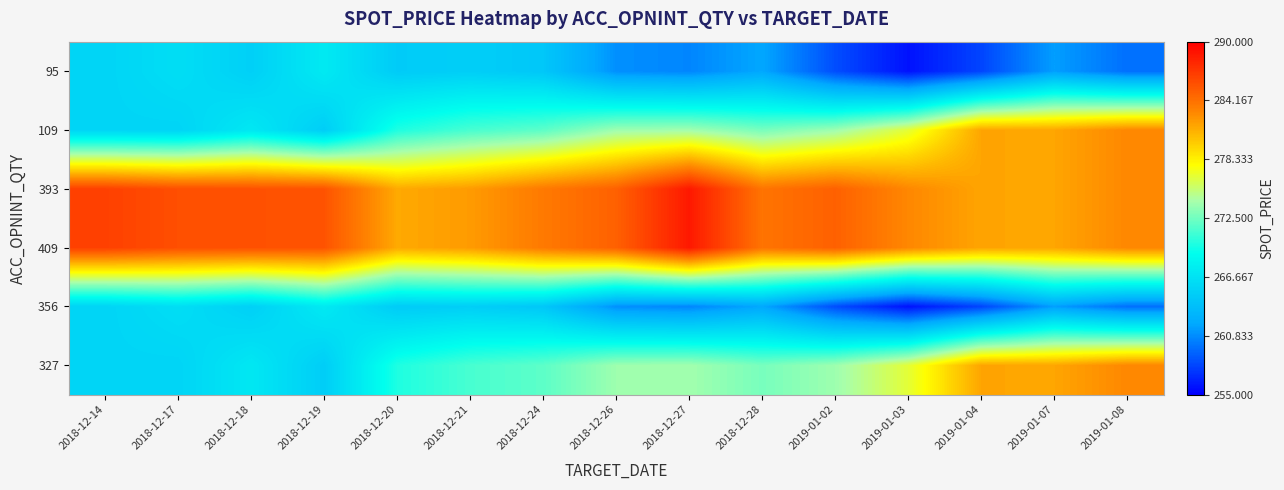

Reading right to left, extract all data points from this chart.

95: 2019-01-08=259.6	2019-01-07=261.6	2019-01-04=257.9	2019-01-03=255.8	2019-01-02=258.2	2018-12-28=262.0	2018-12-27=260.6	2018-12-26=261.0	2018-12-24=264.4	2018-12-21=265.1	2018-12-20=264.8	2018-12-19=267.3	2018-12-18=265.2	2018-12-17=266.3	2018-12-14=265.6
109: 2019-01-08=283.0	2019-01-07=281.6	2019-01-04=281.7	2019-01-03=276.6	2019-01-02=273.9	2018-12-28=272.7	2018-12-27=274.0	2018-12-26=273.9	2018-12-24=271.9	2018-12-21=271.2	2018-12-20=269.9	2018-12-19=265.0	2018-12-18=267.1	2018-12-17=265.6	2018-12-14=265.6
393: 2019-01-08=283.0	2019-01-07=281.6	2019-01-04=281.7	2019-01-03=283.0	2019-01-02=285.0	2018-12-28=284.0	2018-12-27=288.7	2018-12-26=285.0	2018-12-24=283.7	2018-12-21=282.1	2018-12-20=281.5	2018-12-19=285.6	2018-12-18=285.8	2018-12-17=285.9	2018-12-14=286.6
409: 2019-01-08=283.0	2019-01-07=281.6	2019-01-04=281.7	2019-01-03=283.0	2019-01-02=285.0	2018-12-28=284.0	2018-12-27=288.7	2018-12-26=285.0	2018-12-24=283.7	2018-12-21=282.1	2018-12-20=281.5	2018-12-19=285.6	2018-12-18=285.8	2018-12-17=285.9	2018-12-14=286.6
356: 2019-01-08=259.6	2019-01-07=261.6	2019-01-04=257.9	2019-01-03=255.8	2019-01-02=258.2	2018-12-28=262.0	2018-12-27=260.6	2018-12-26=261.0	2018-12-24=264.4	2018-12-21=265.1	2018-12-20=264.8	2018-12-19=267.3	2018-12-18=265.2	2018-12-17=266.3	2018-12-14=265.6
327: 2019-01-08=283.0	2019-01-07=281.6	2019-01-04=281.7	2019-01-03=276.6	2019-01-02=273.9	2018-12-28=272.7	2018-12-27=274.0	2018-12-26=273.9	2018-12-24=271.9	2018-12-21=271.2	2018-12-20=269.9	2018-12-19=265.0	2018-12-18=267.1	2018-12-17=265.6	2018-12-14=265.6